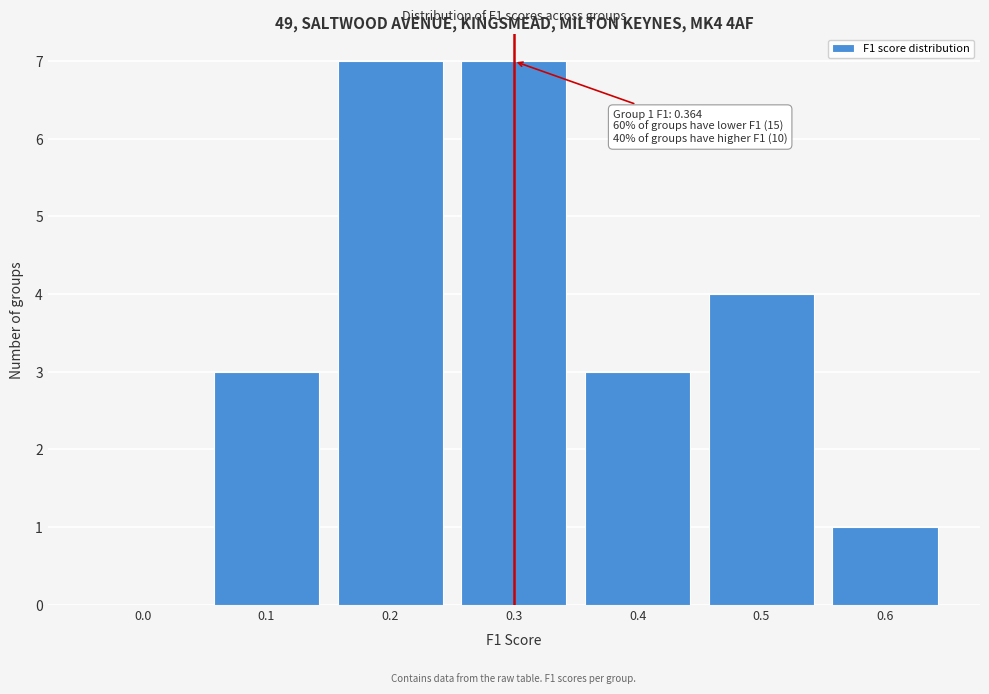

Reading right to left, list all the values displayed in this chart.

0.6=1	0.5=4	0.4=3	0.3=7	0.2=7	0.1=3	0.0=0